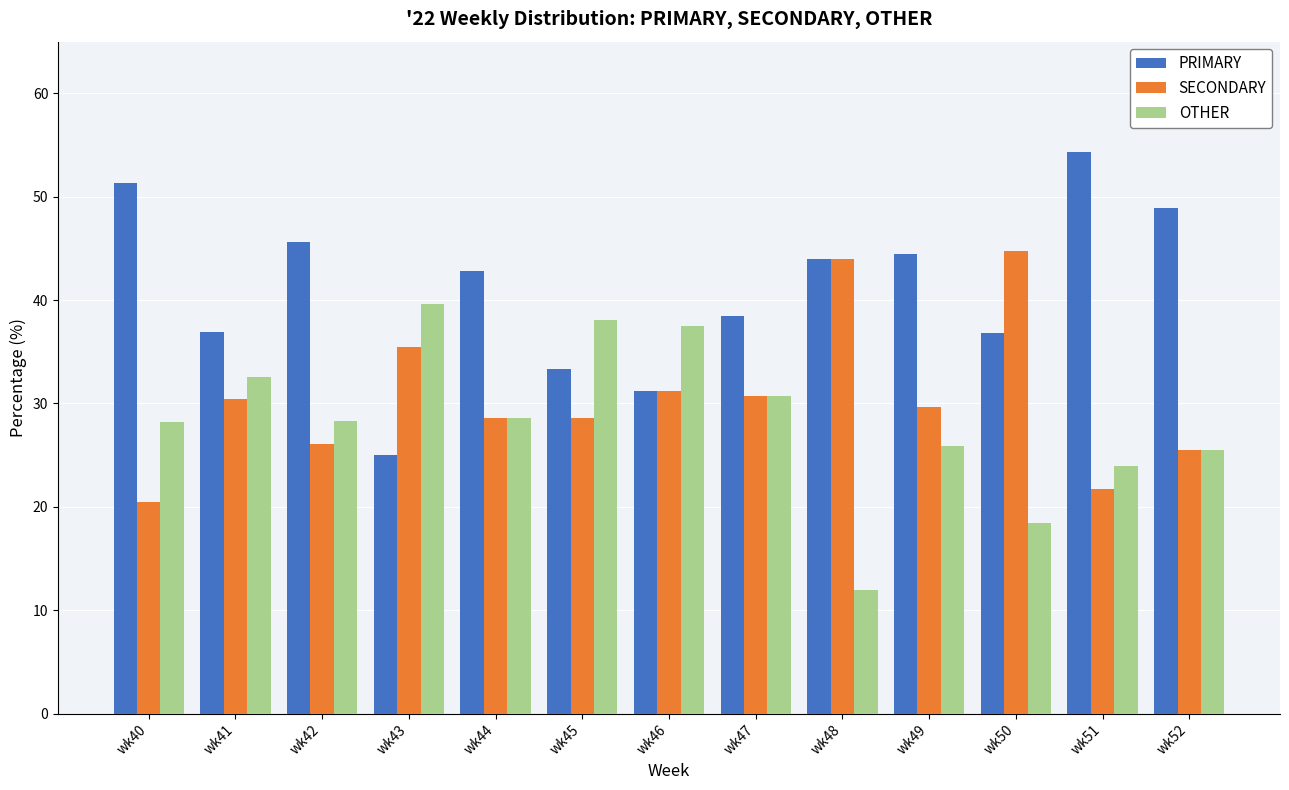

What is the difference between the highest and lowest values at wk45?

9.5